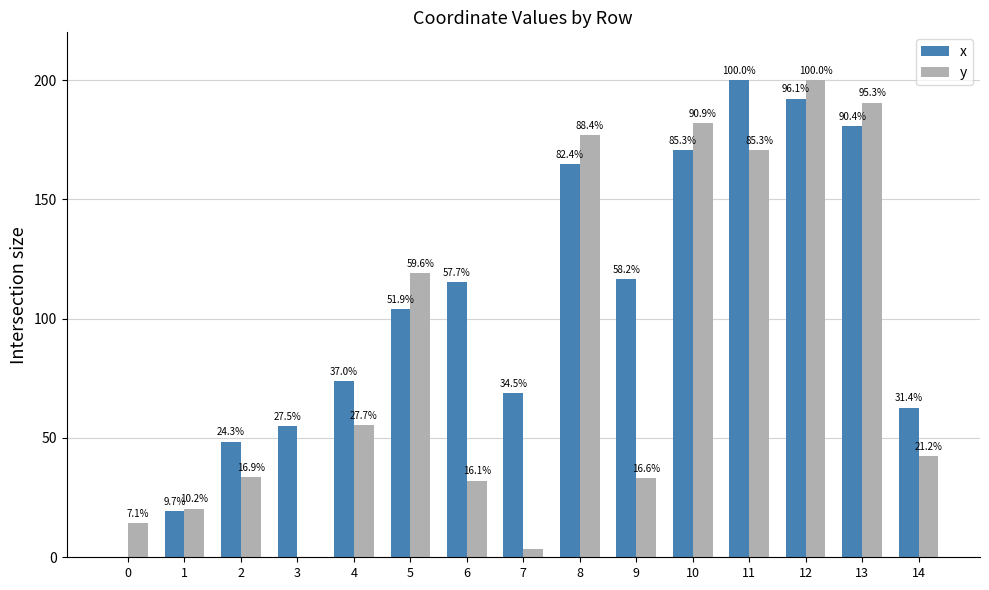

Rank the series by their average value, from lowest to highest.

y, x